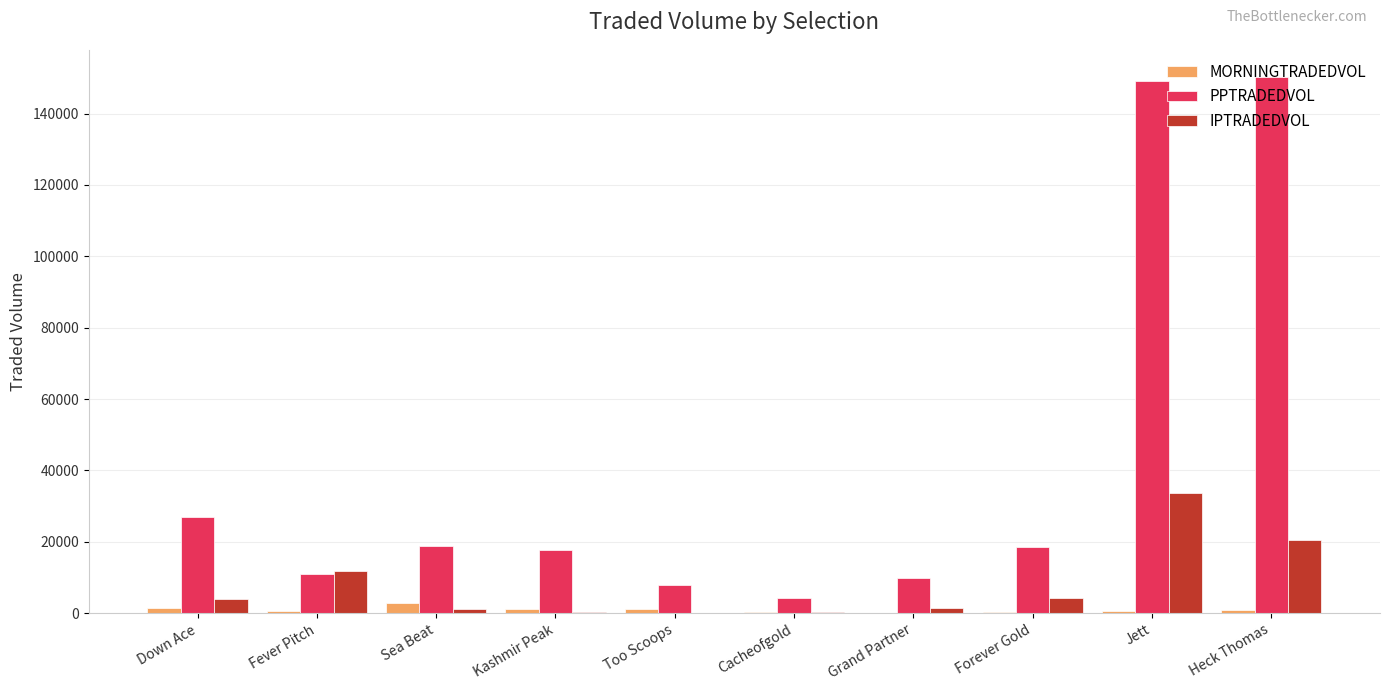

Which series has the largest total across all categories?

PPTRADEDVOL